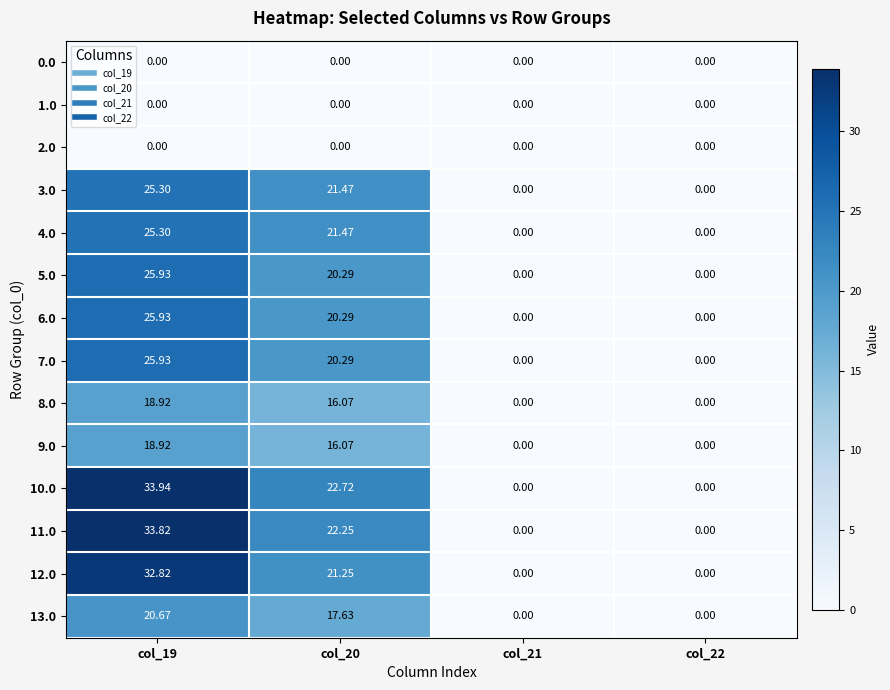

Is the value of 1.0 at col_19 greater than the value of 10.0 at col_20?

No